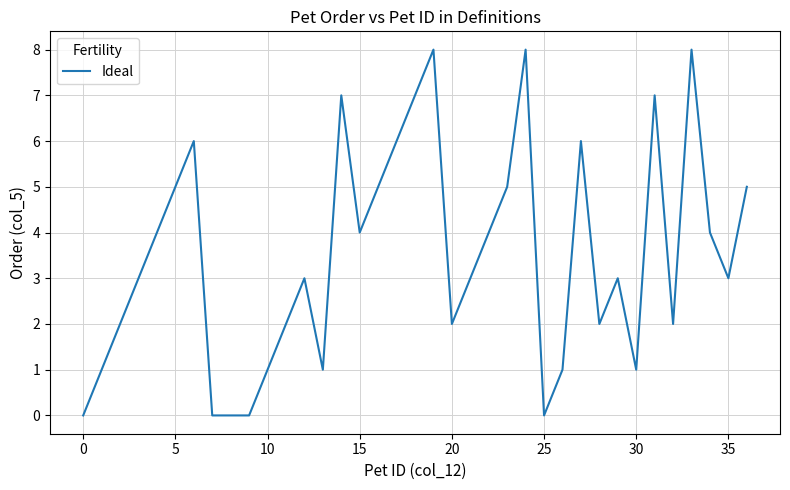

What is the difference between the maximum and minimum values?

8